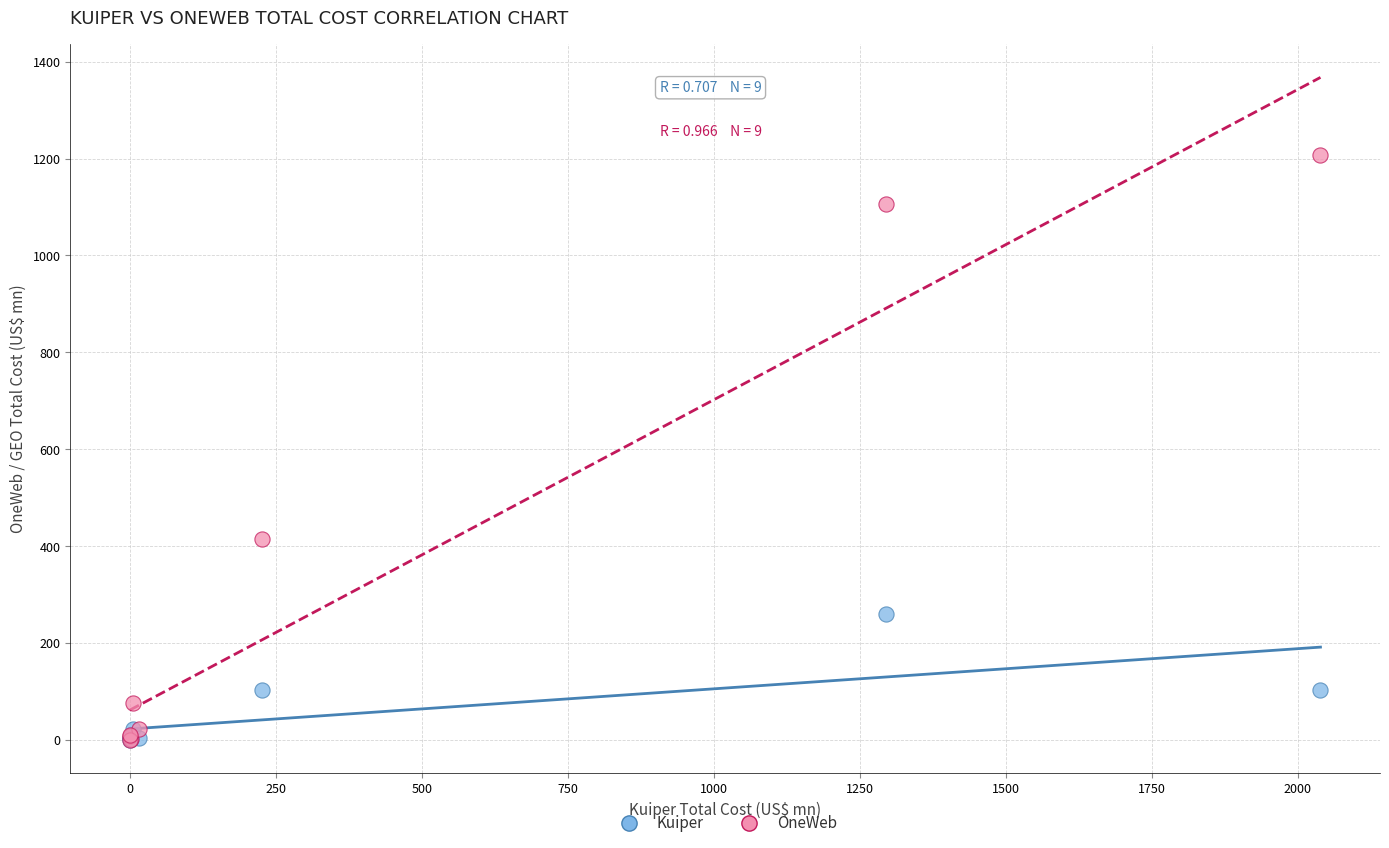

In the OneWeb series, what Y value is closest to 604?

413.6